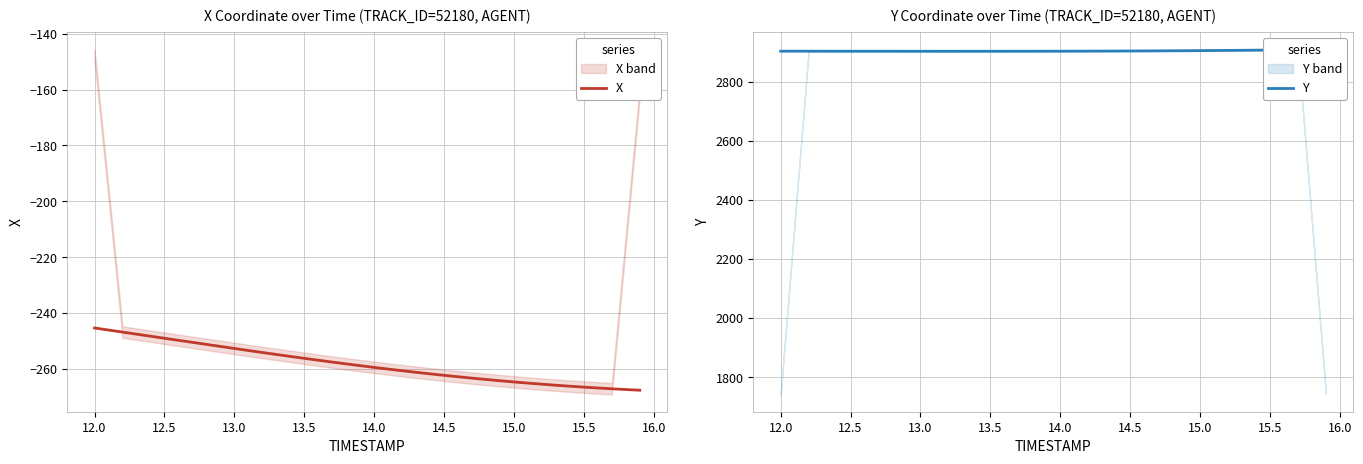

Does the chart display data point markers on the line(s)?

No